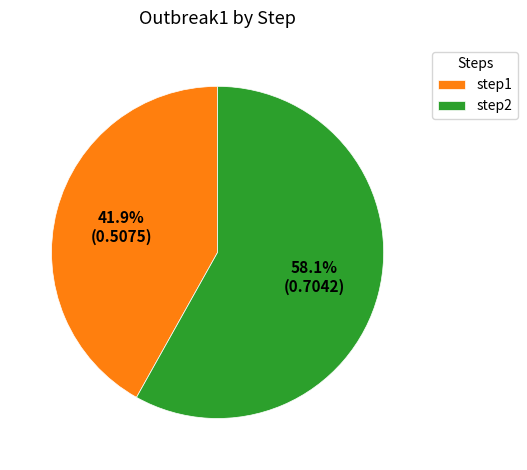

To the nearest percent, what portion does step1 represent?

42%